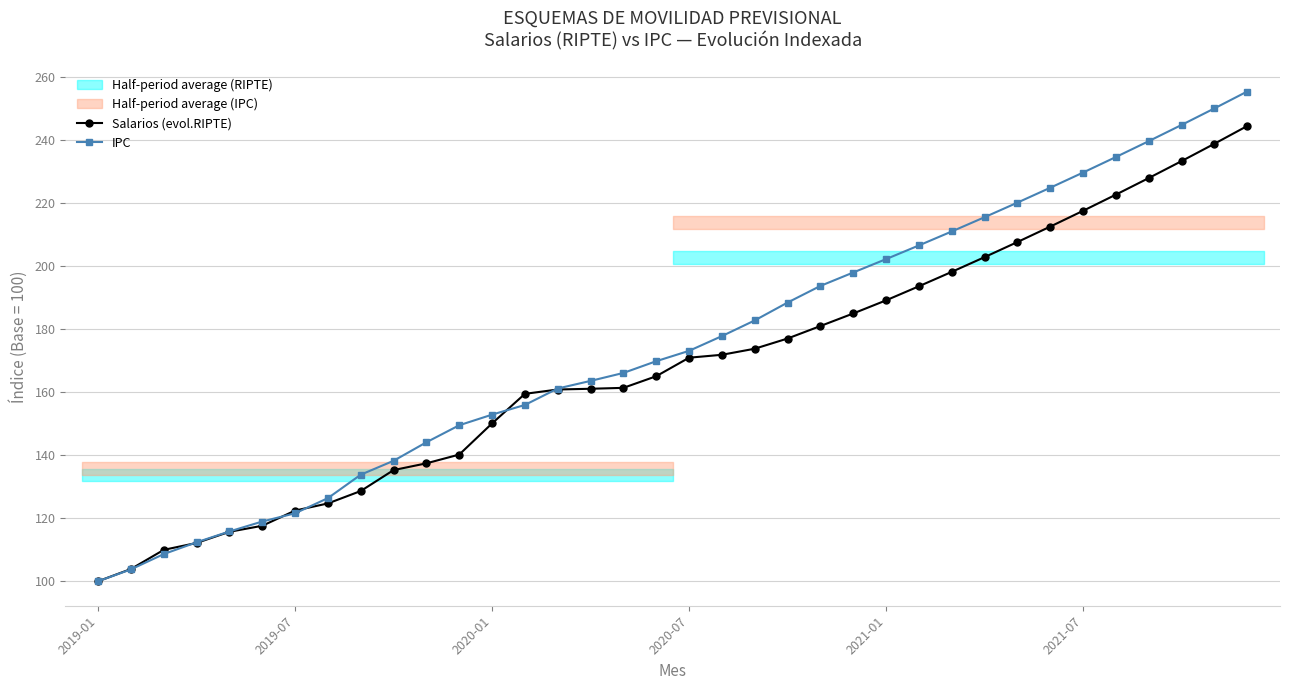

What is the highest value of the IPC series?

255.4